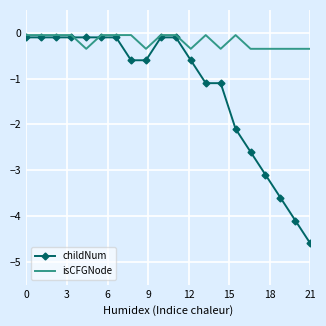

At how many categories does at least one series exceed -1?

20